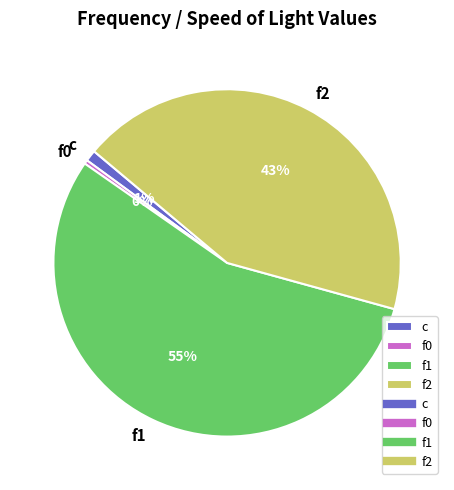

Combined, do f0 and c account for over 50%?

No